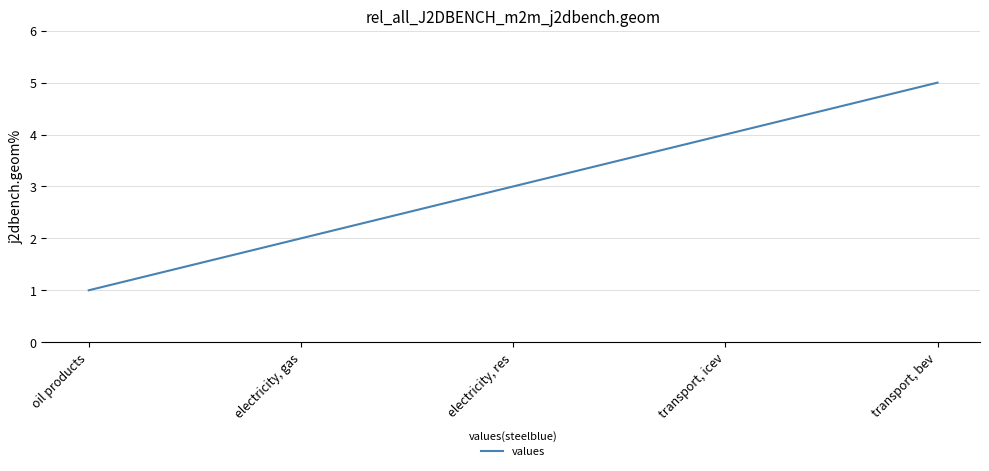

Reading left to right, list all the values displayed in this chart.

oil products=1	electricity, gas=2	electricity, res=3	transport, icev=4	transport, bev=5